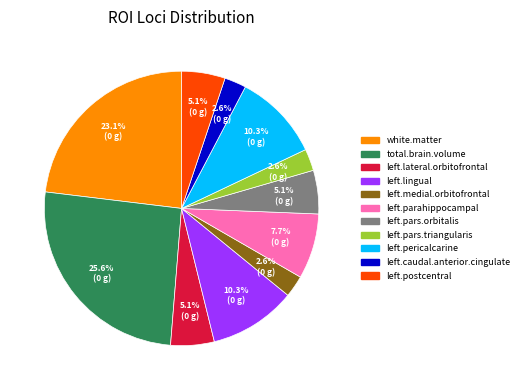

Count the number of slices in the pie.

11